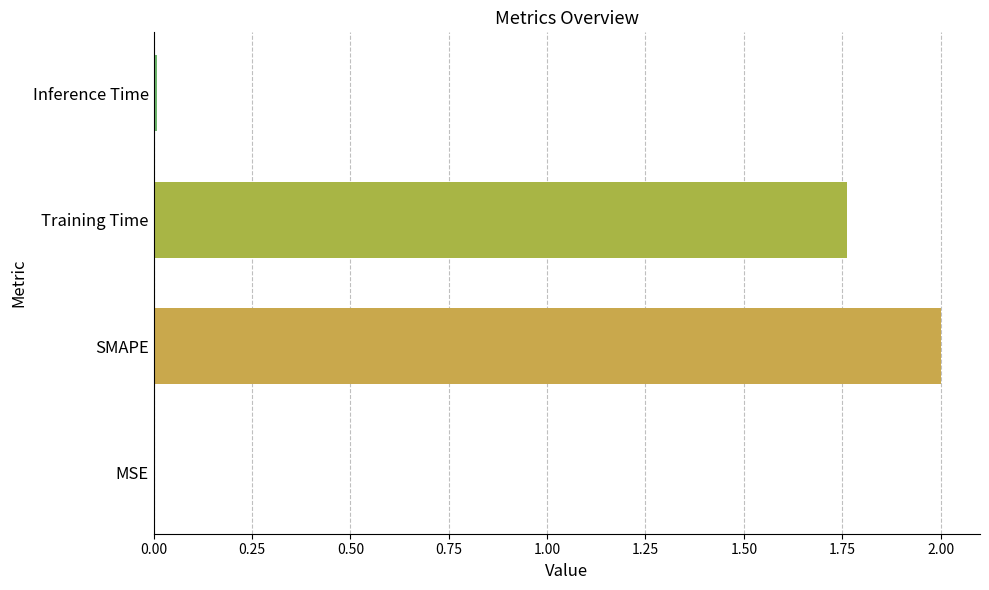

Which has a higher value, SMAPE or Inference Time?

SMAPE